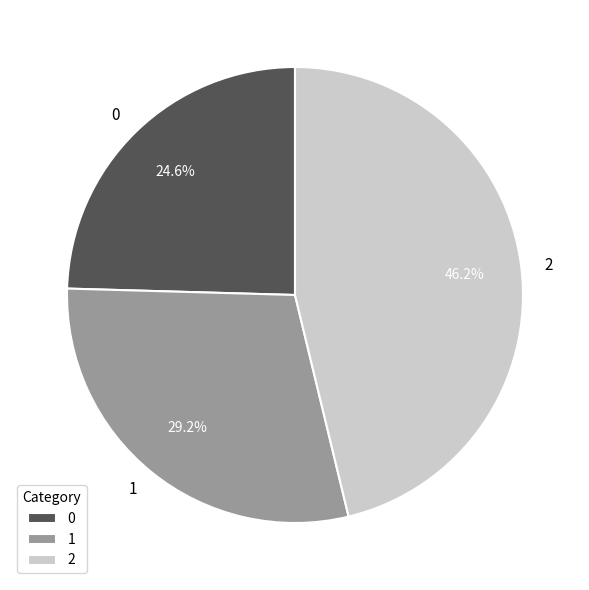

The 2 slice represents 39% of the pie. True or false?

False